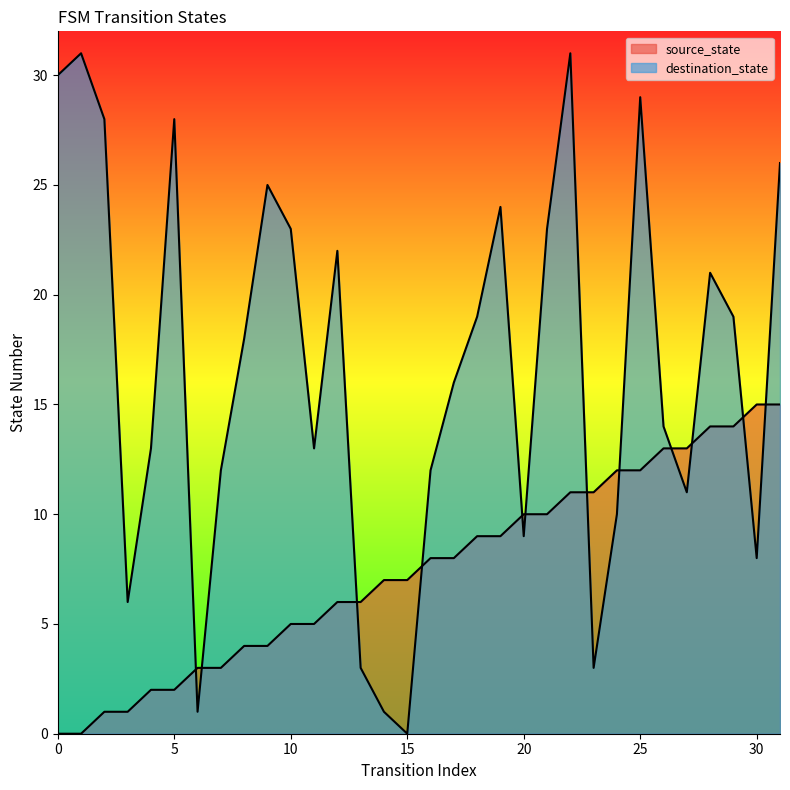

How many interior local peaks does the destination_state series have?

8